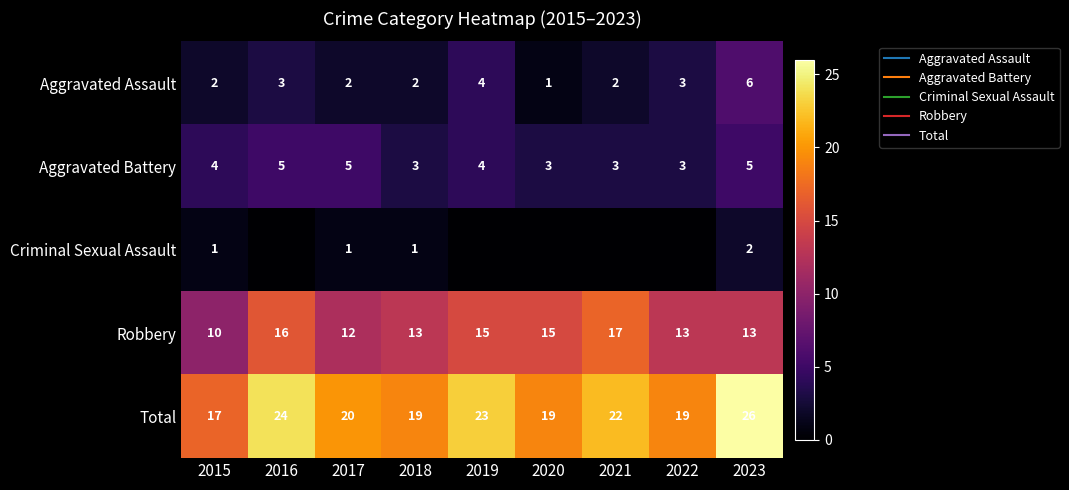

Is it true that Aggravated Battery equals 3 at 2020?

True